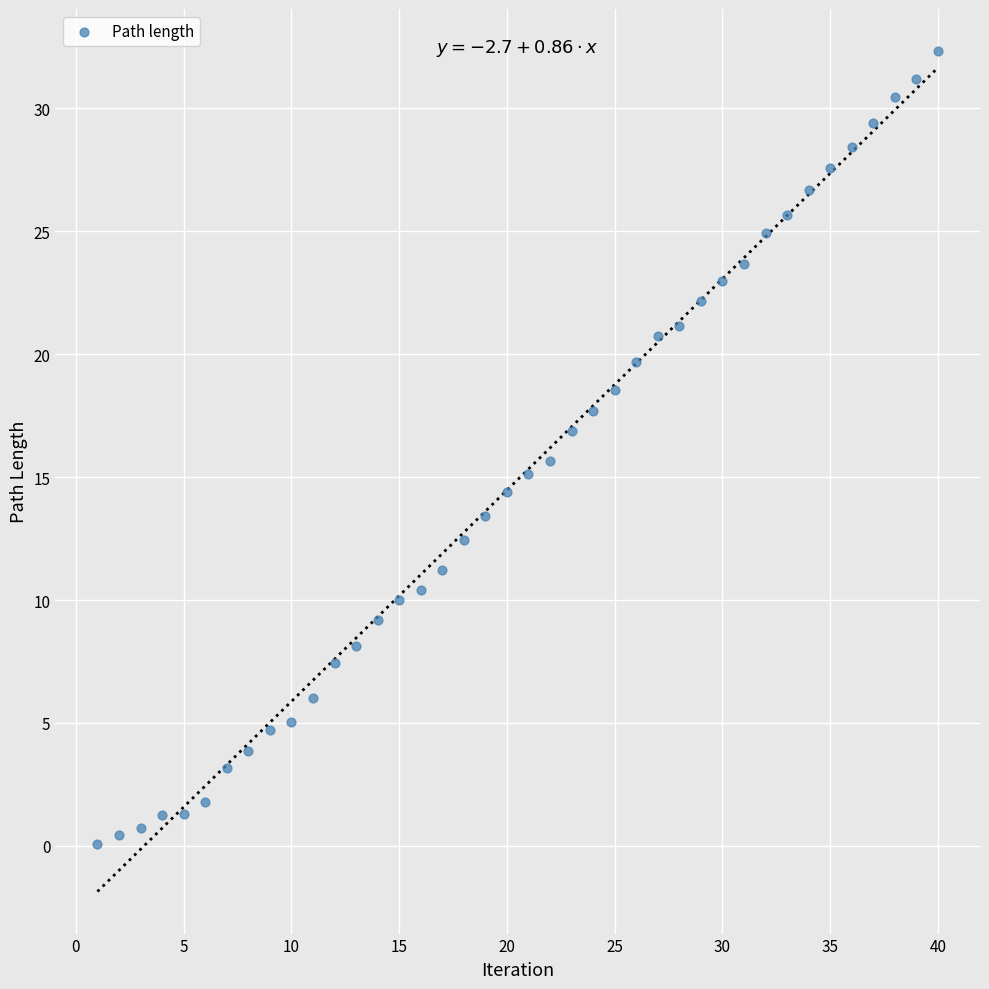

What is the range of X values (max minus min)?

39.0